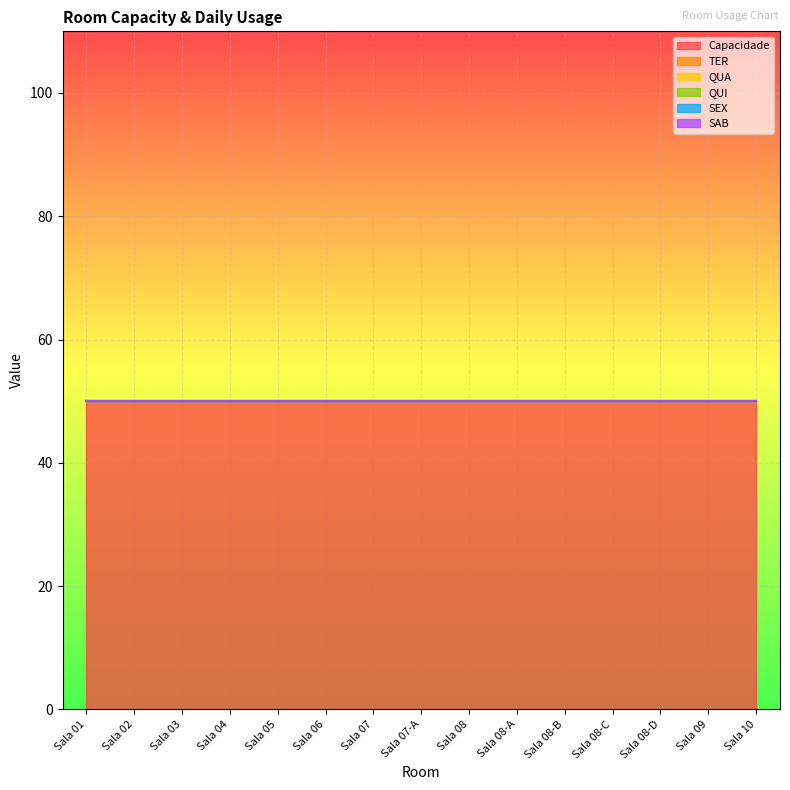

Reading left to right, list all the values displayed in this chart.

Capacidade: 50	50	50	50	50	50	50	50	50	50	50	50	50	50	50
TER: 0	0	0	0	0	0	0	0	0	0	0	0	0	0	0
QUA: 0	0	0	0	0	0	0	0	0	0	0	0	0	0	0
QUI: 0	0	0	0	0	0	0	0	0	0	0	0	0	0	0
SEX: 0	0	0	0	0	0	0	0	0	0	0	0	0	0	0
SAB: 0	0	0	0	0	0	0	0	0	0	0	0	0	0	0